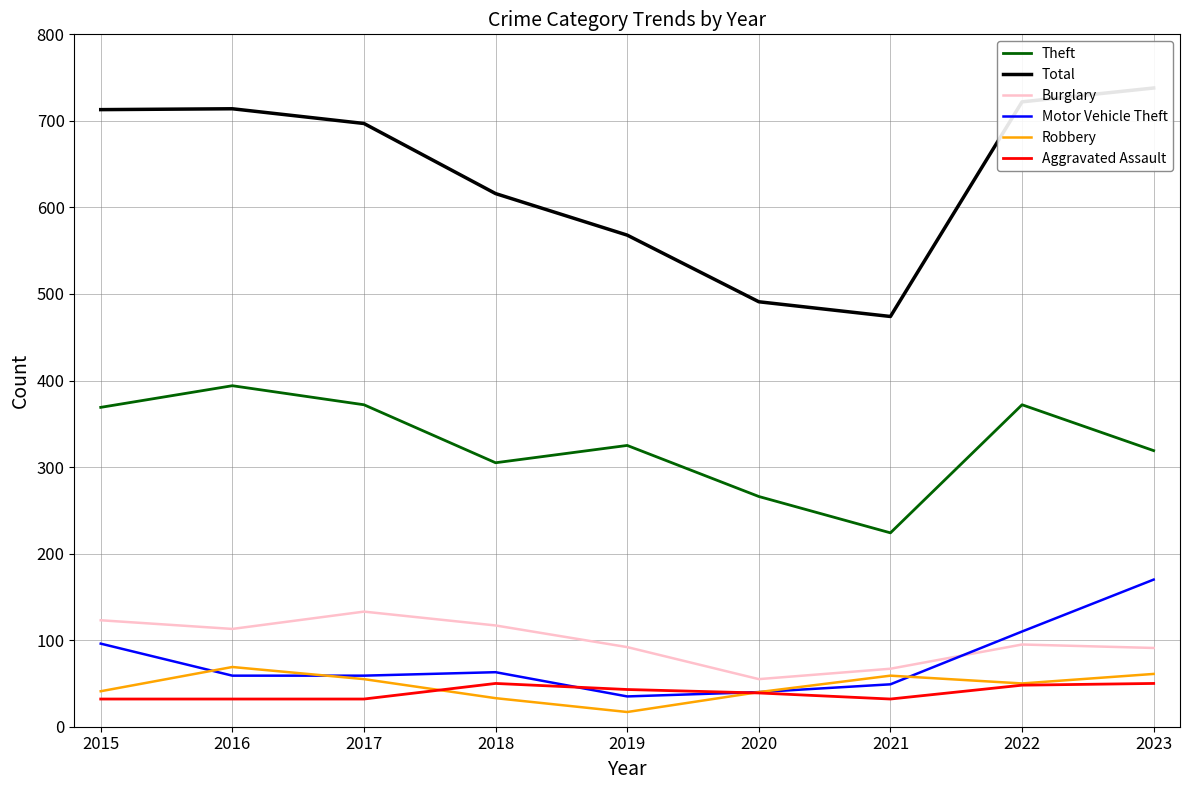

Where is the first local maximum for Robbery?

2016